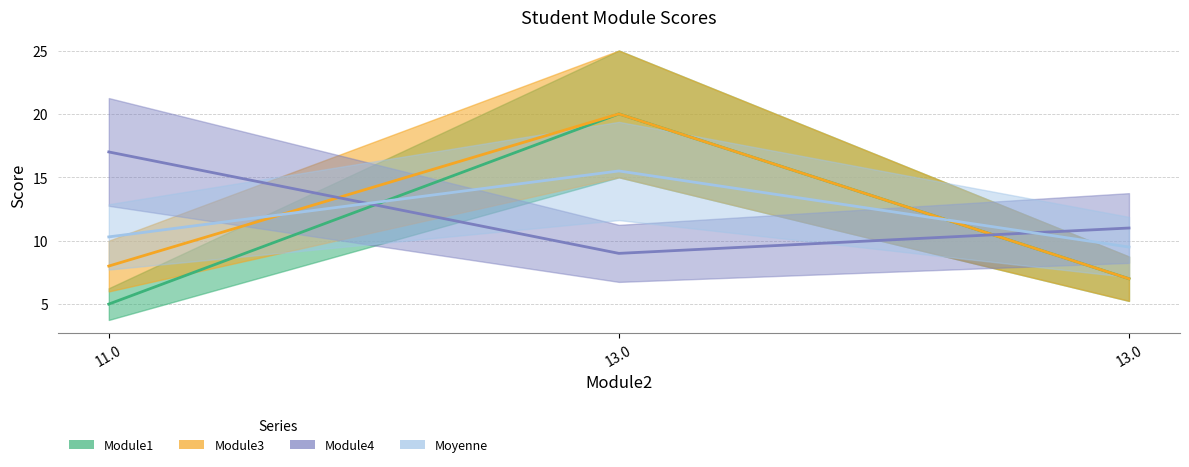

Reading left to right, list all the values displayed in this chart.

Module1: 5.0	20.0	7.0
Module3: 8.0	20.0	7.0
Module4: 17.0	9.0	11.0
Moyenne: 10.3	15.5	9.5